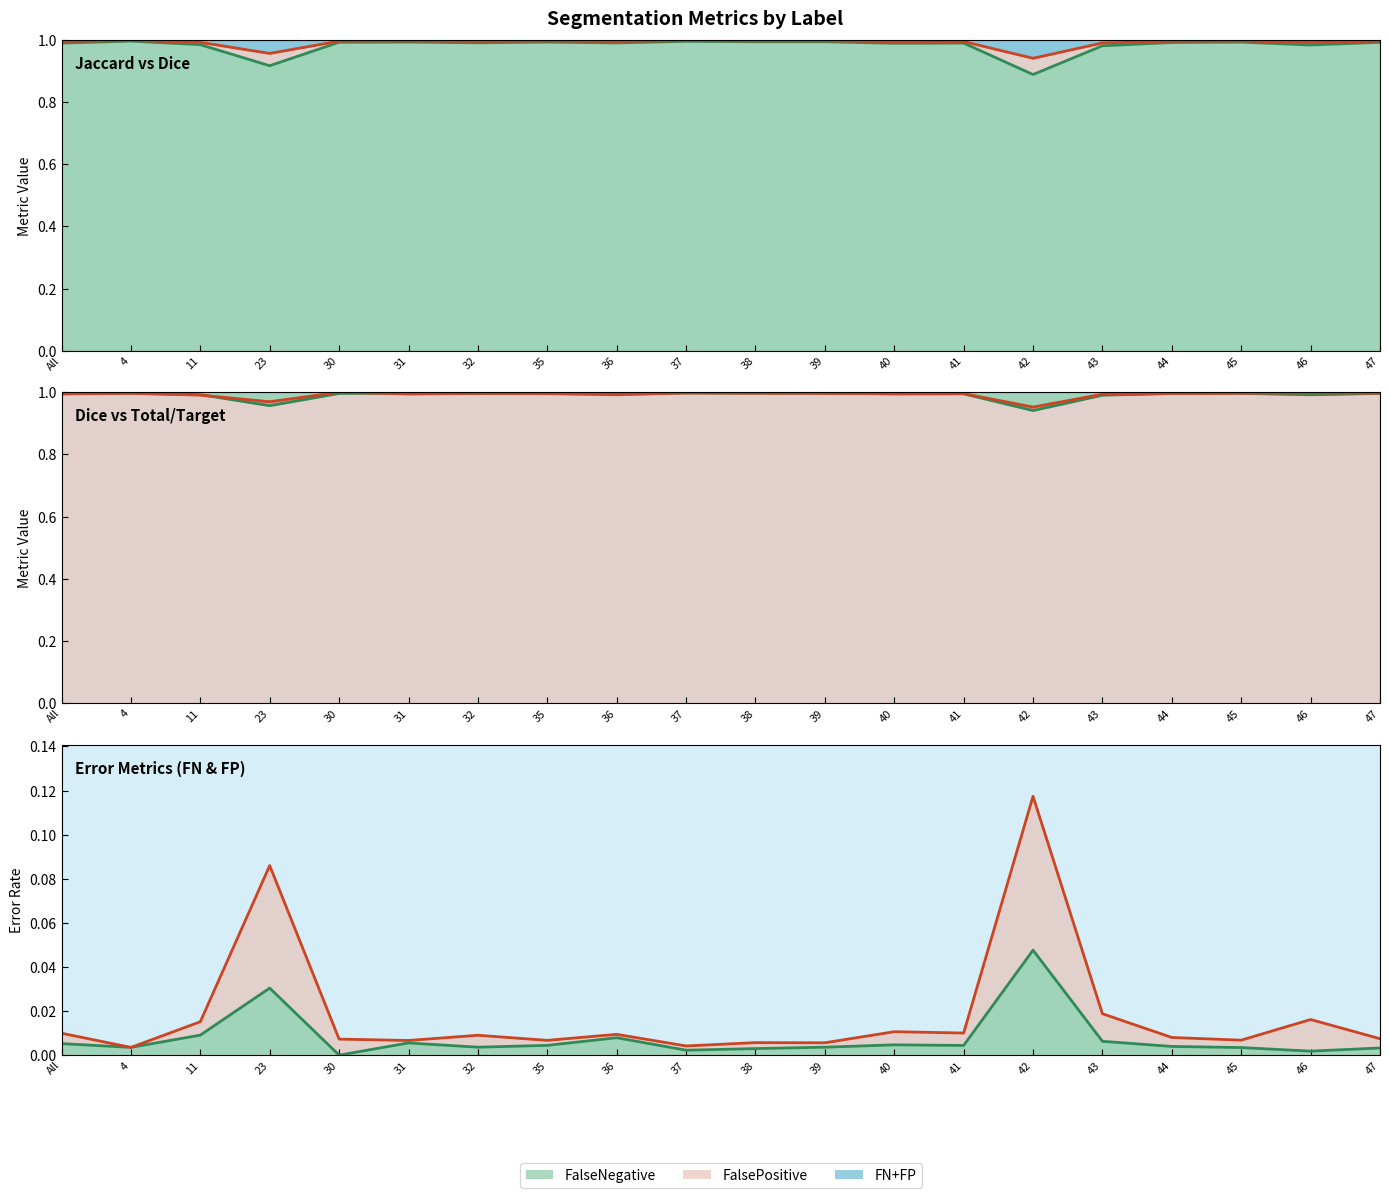

What is the maximum value shown in the chart?

1.0